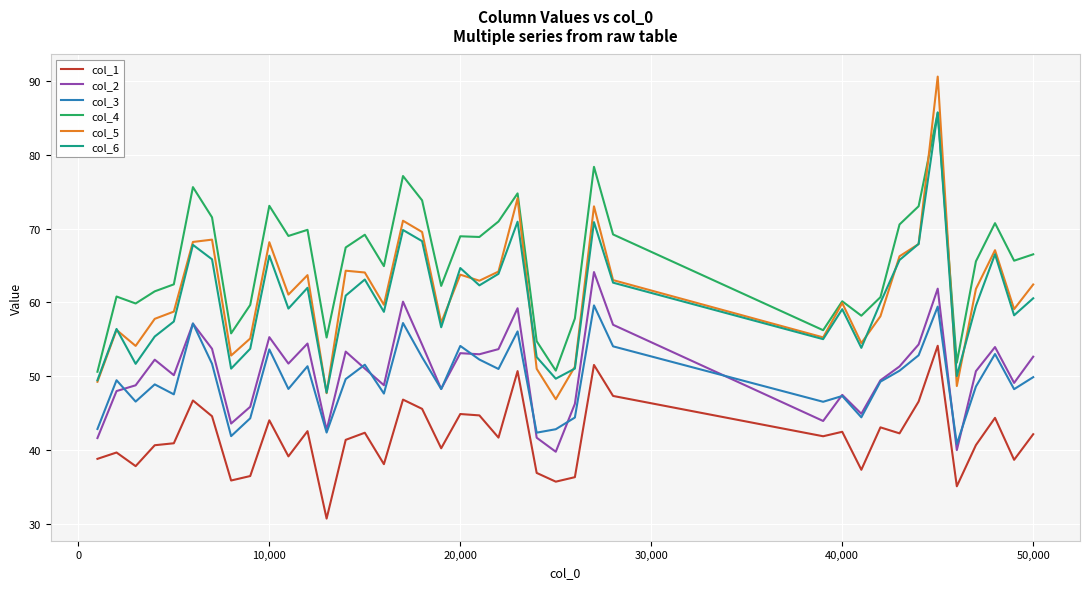

After their last crossing, which series has the higher values: col_5 or col_4?

col_4